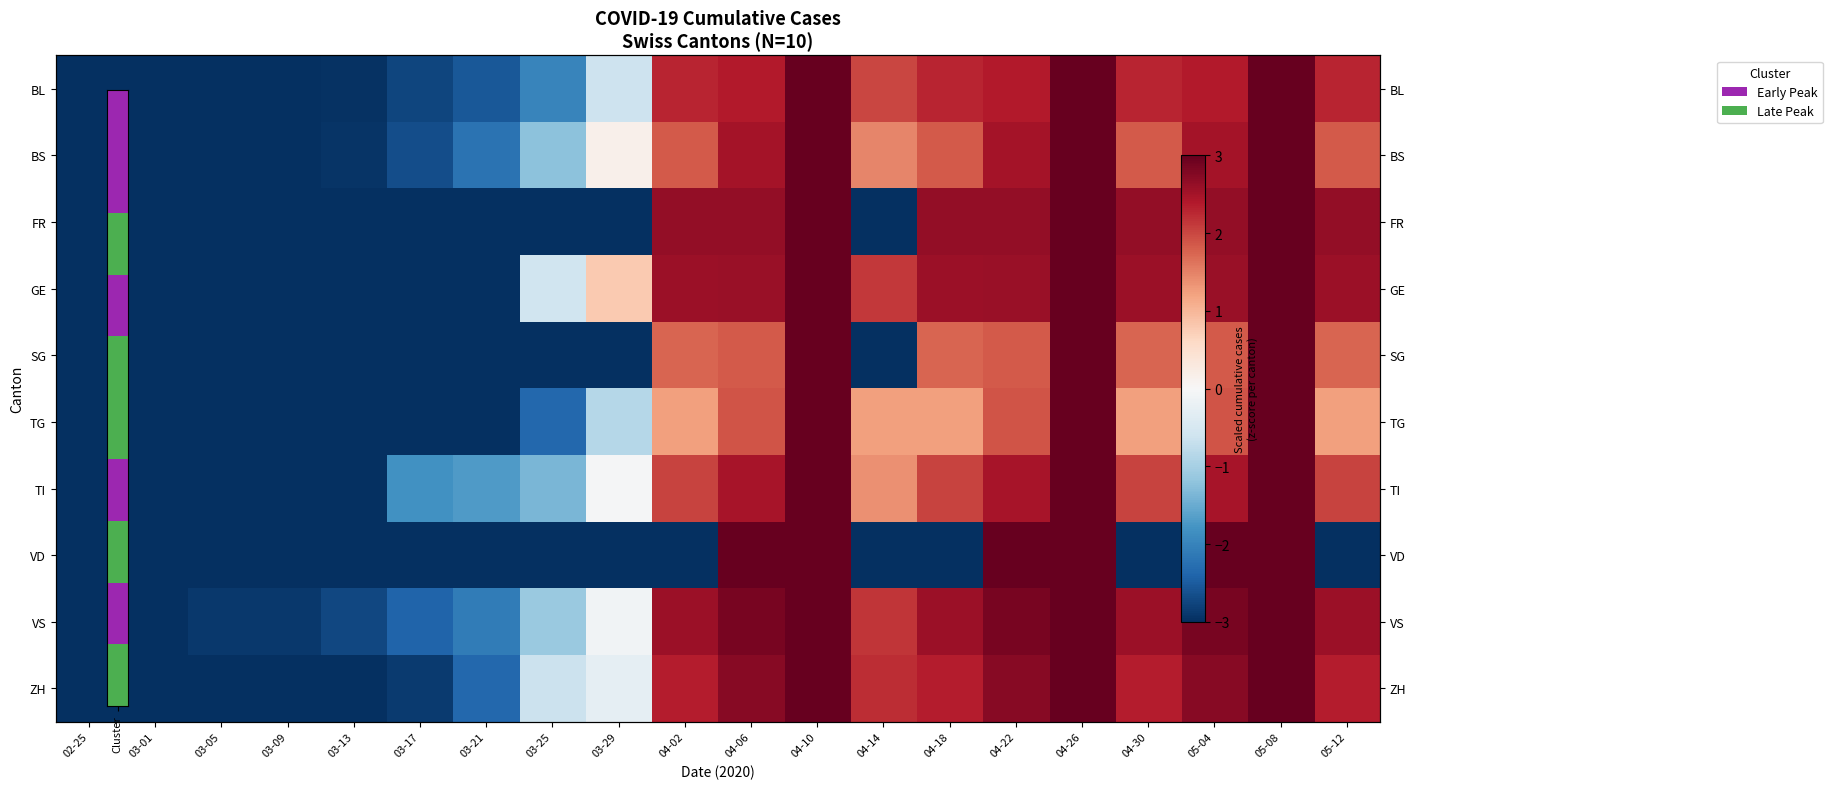

What is the total value across all series at 05-12?

16.2